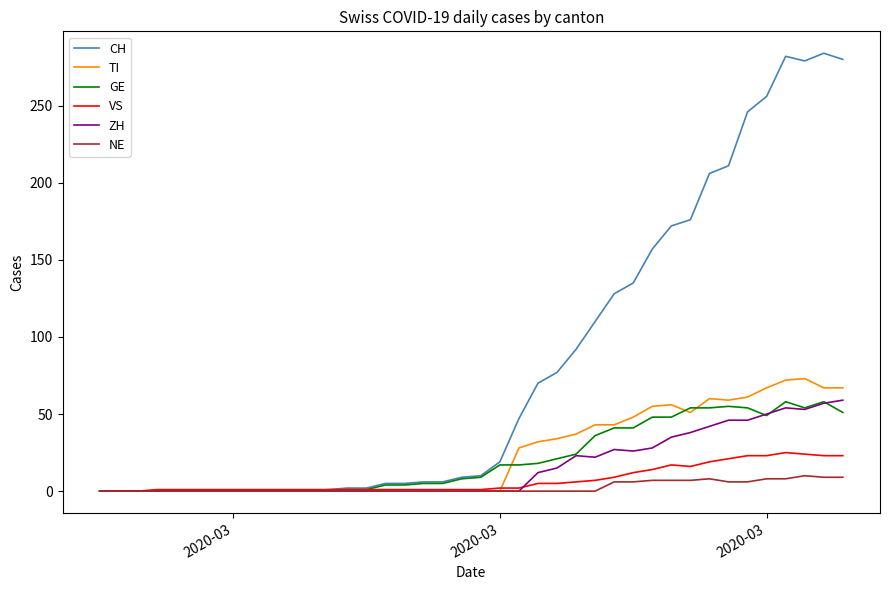

What is the highest value of the CH series?

284